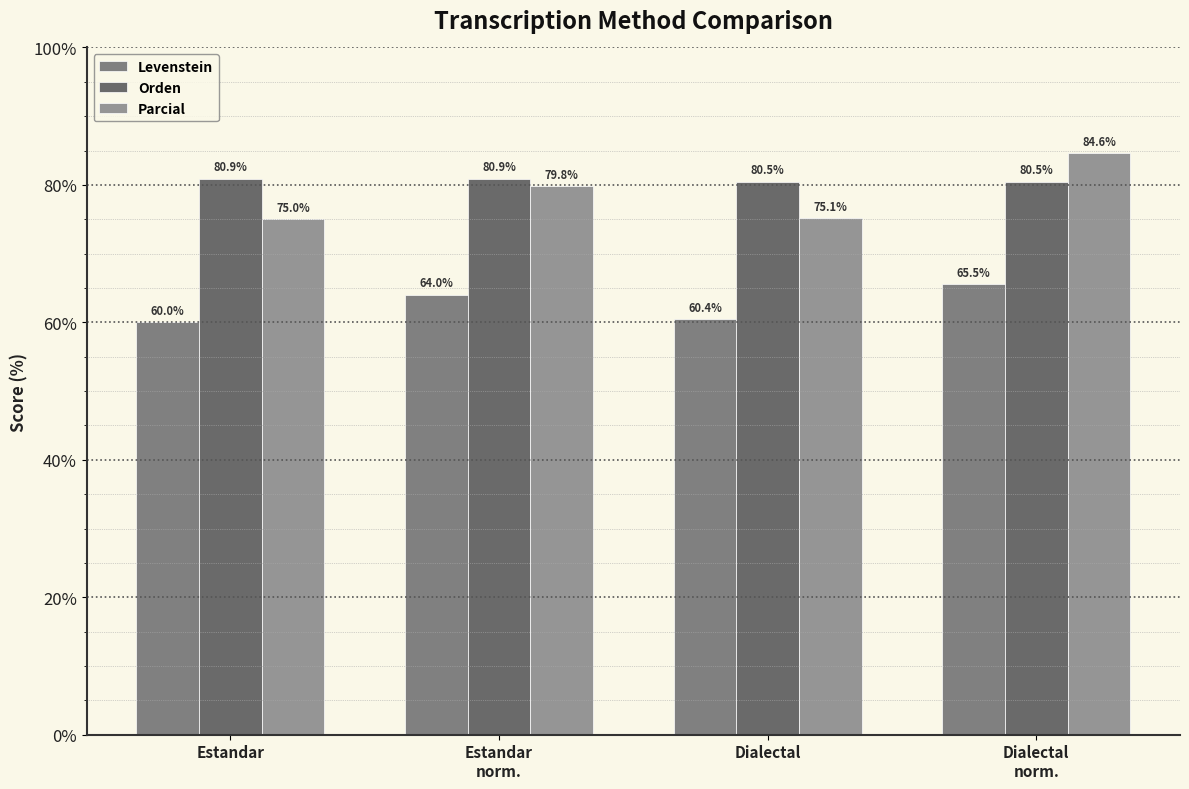

Reading right to left, extract all data points from this chart.

Levenstein: 65.5	60.4	64.0	60.0
Orden: 80.5	80.5	80.9	80.9
Parcial: 84.6	75.1	79.8	75.0